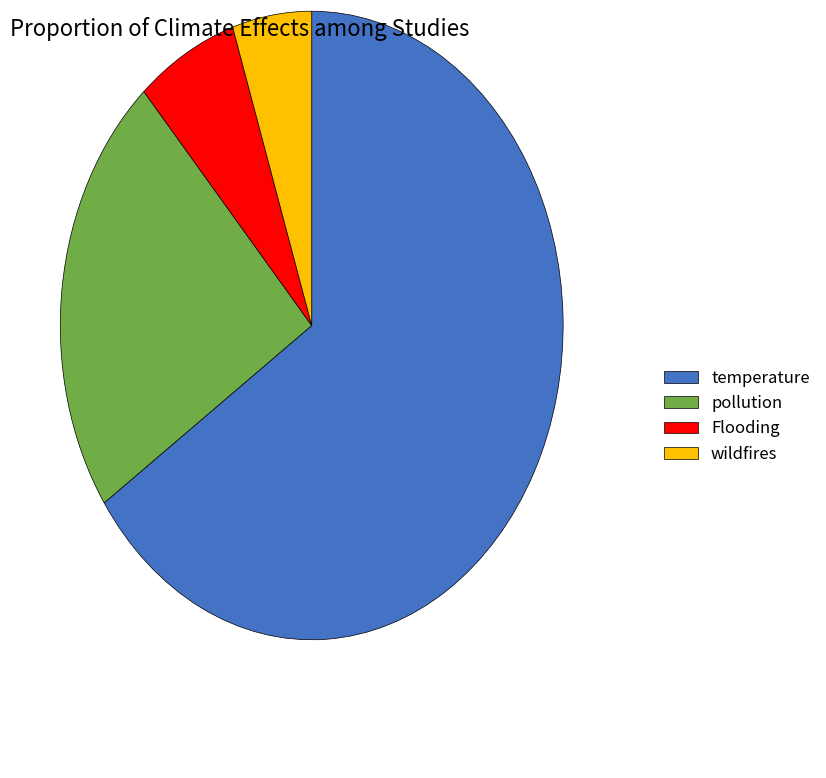

Approximately how many times larger is the value at wildfires compared to Flooding?

0.8